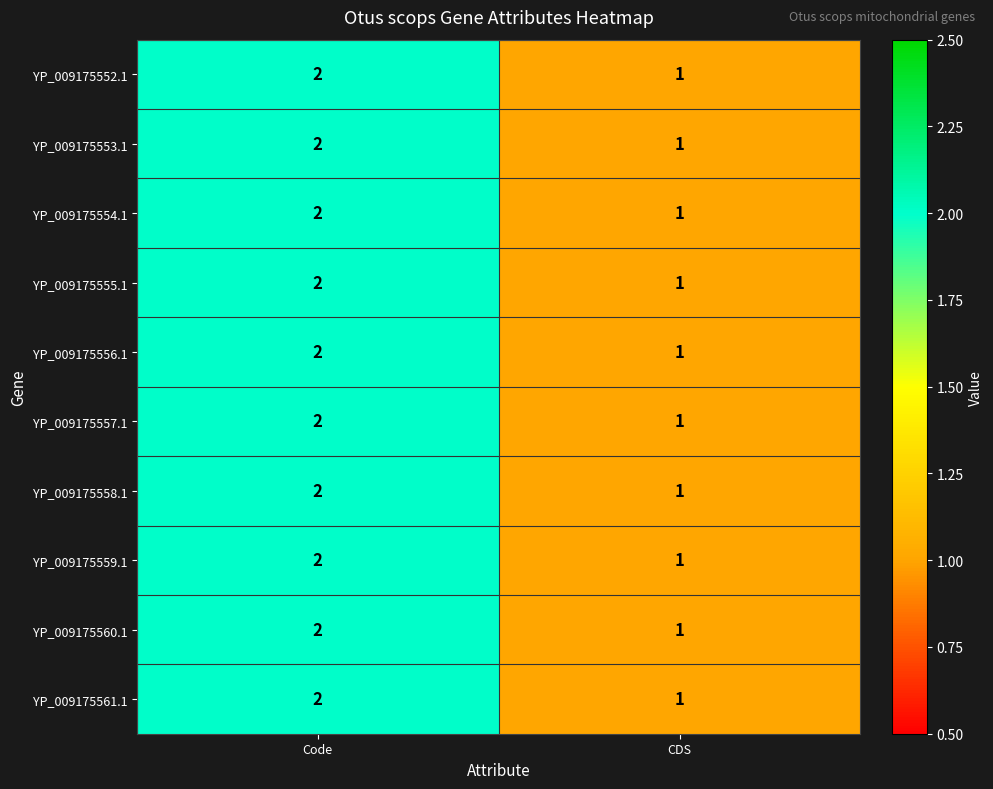

At which category is the sum across all series the highest?

Code